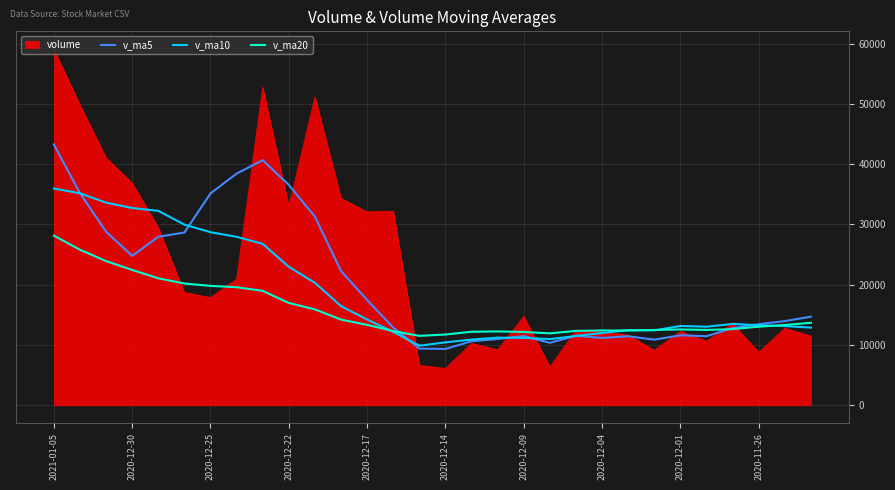

What is the greatest value displayed?

59074.3